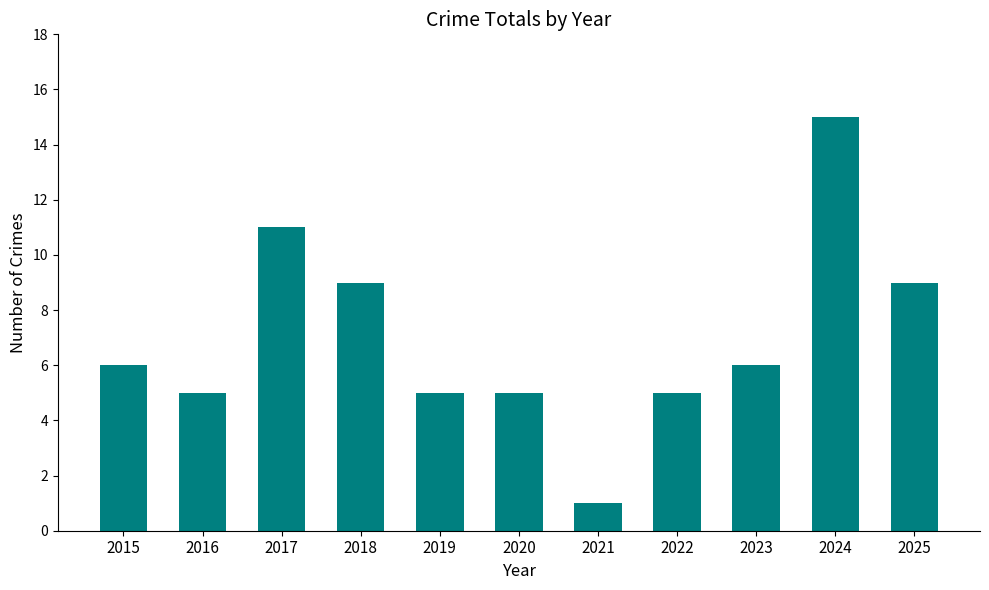

What is the sum of the values at 2015 and 2019?

11